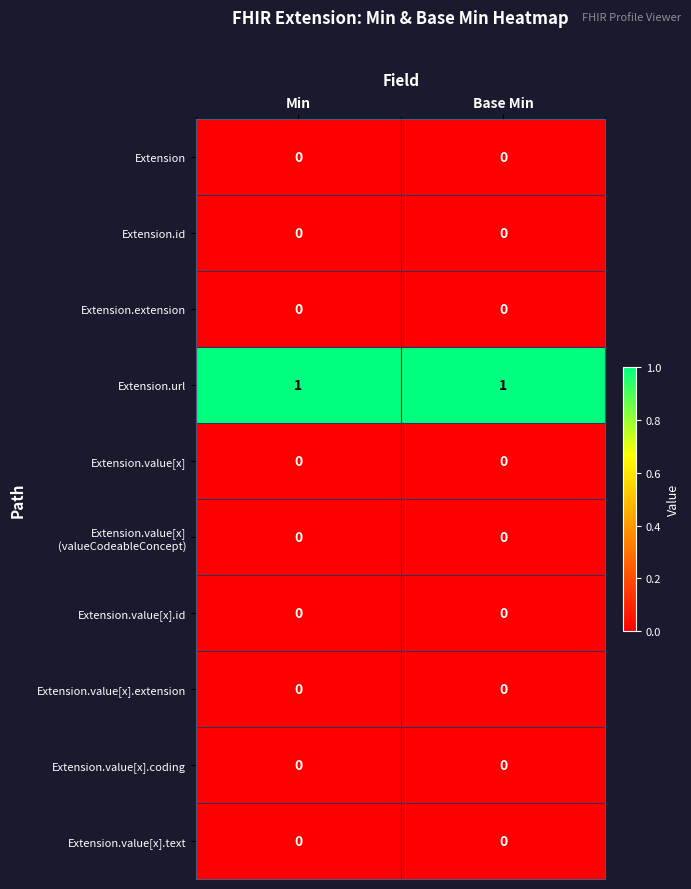

Count the number of data series in this chart.

10